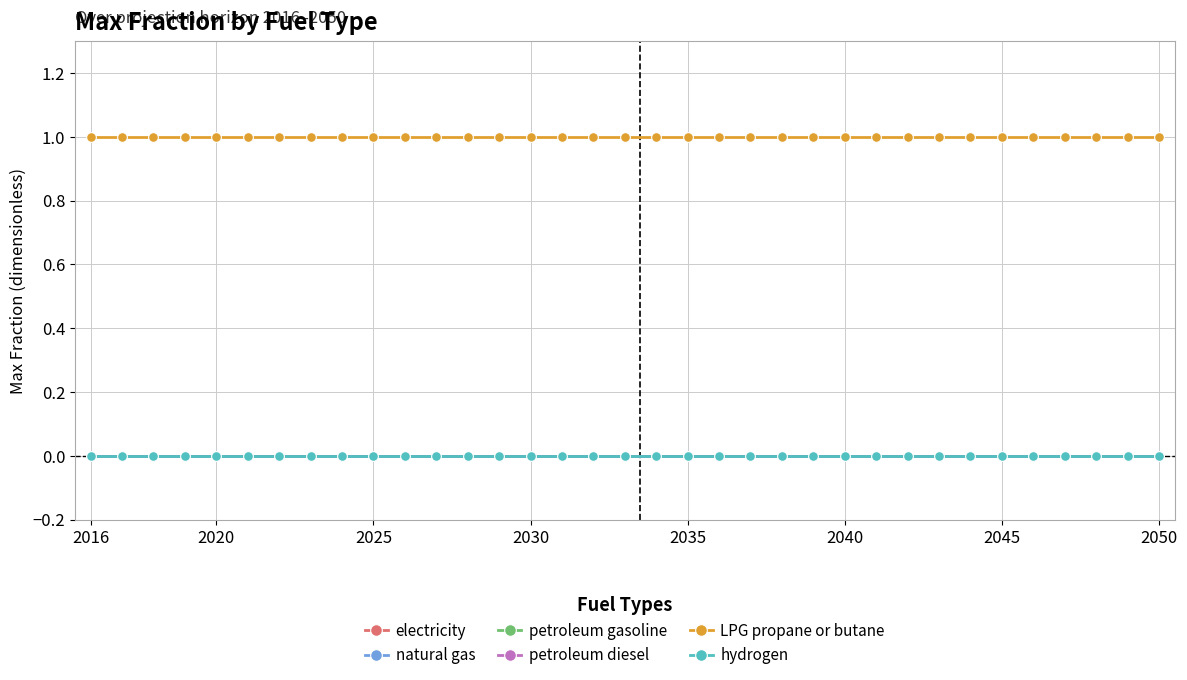

Is this an area chart (filled region under the line)?

No